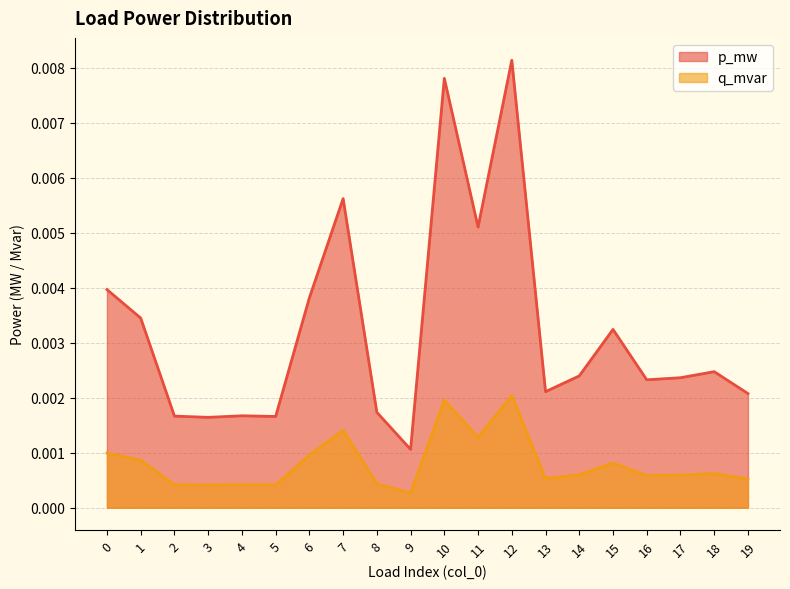

The q_mvar series shows 0.0 at 11. True or false?

True